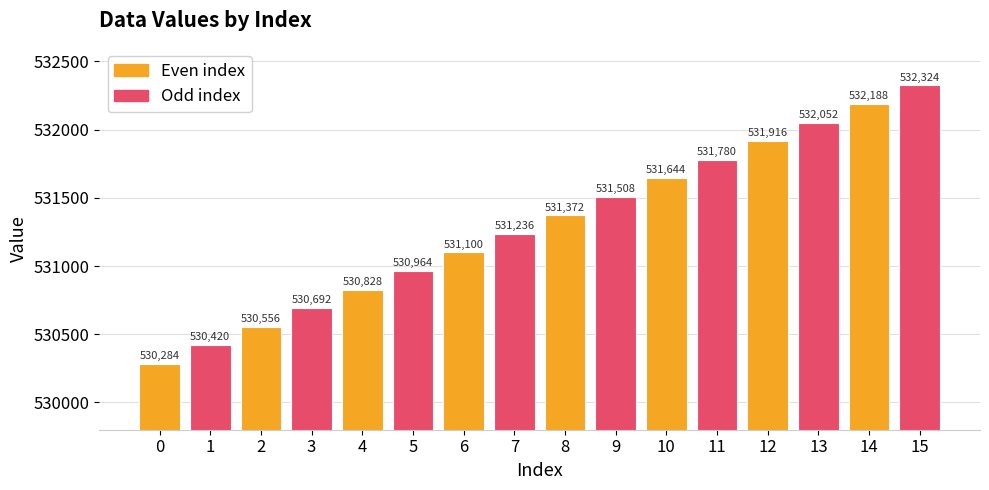

How many data points does each series have?

16